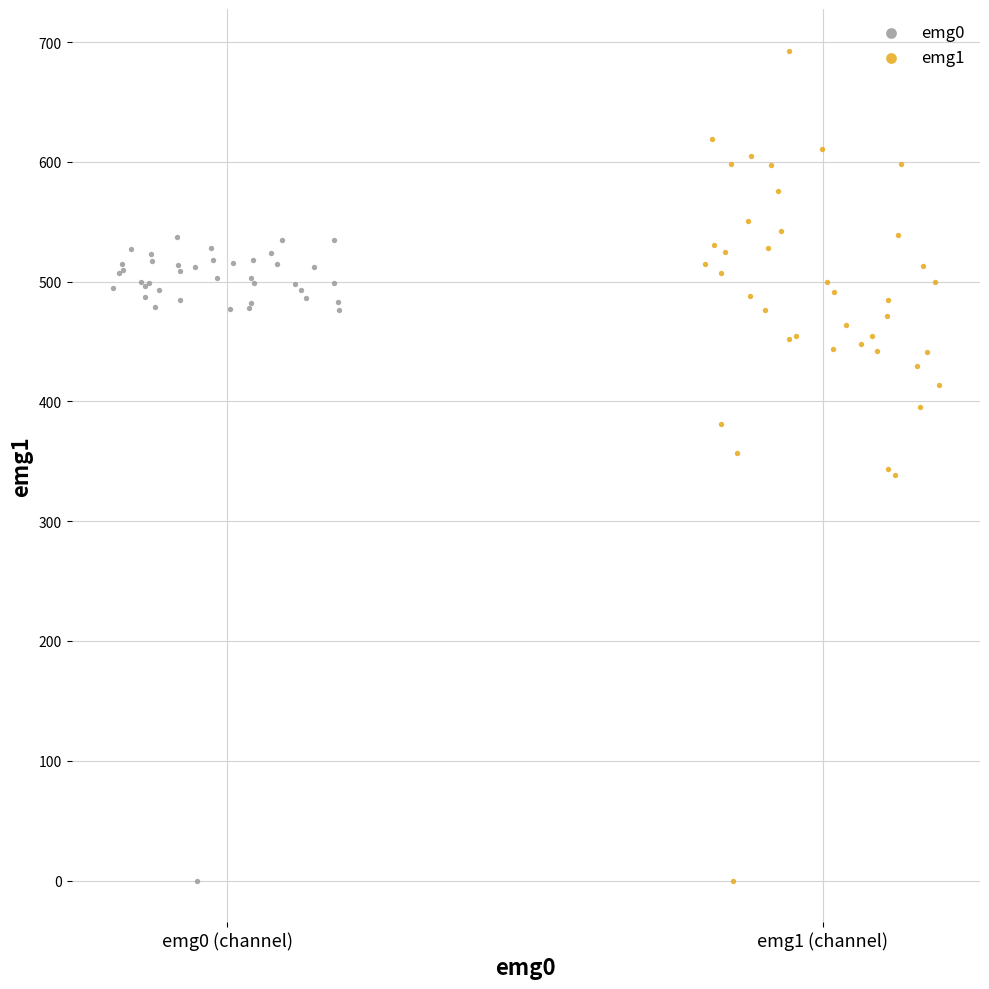

Which series contains the highest Y value?

emg1